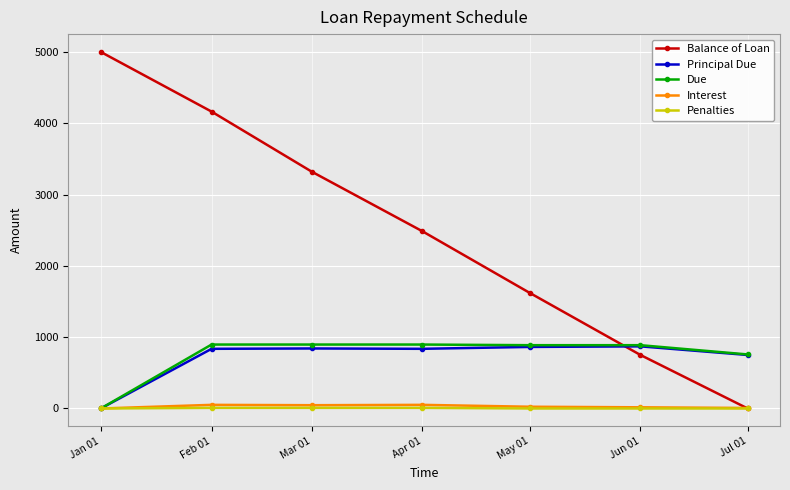

Is this an area chart (filled region under the line)?

No